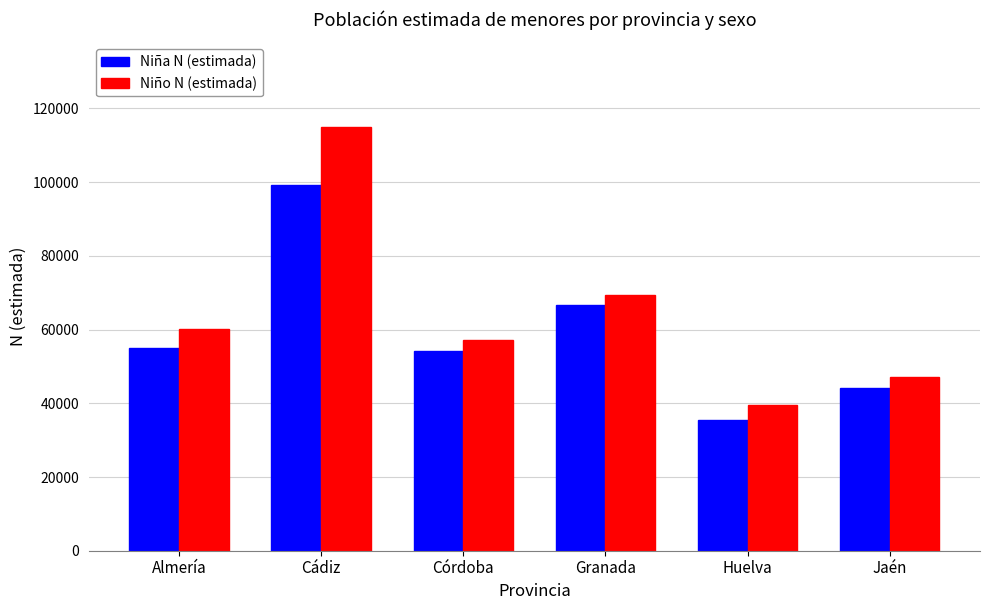

What is the smallest value displayed?

35370